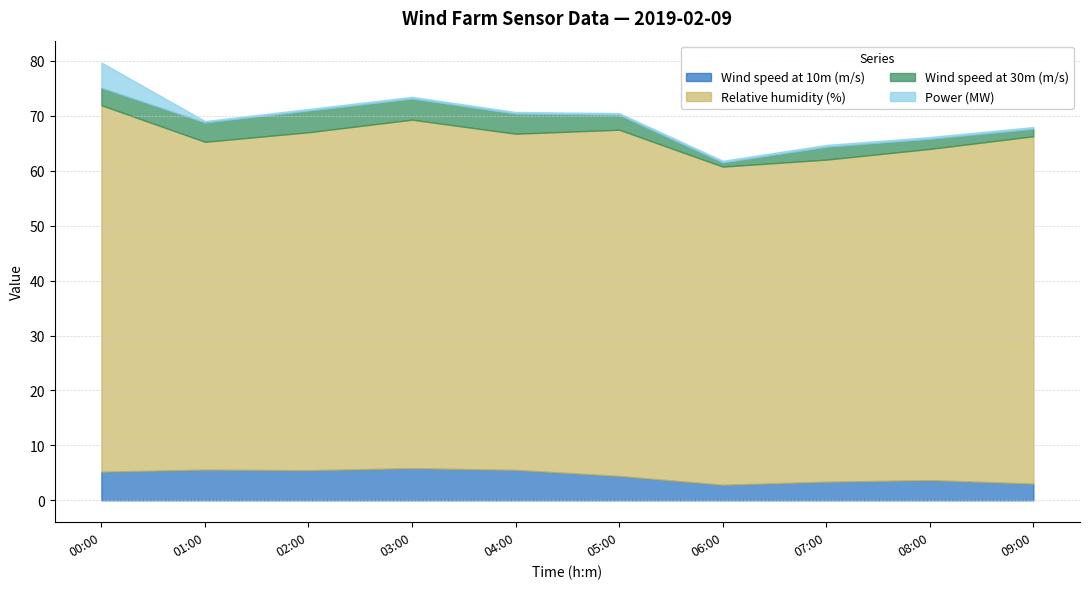

At which category is the sum across all series the highest?

00:00